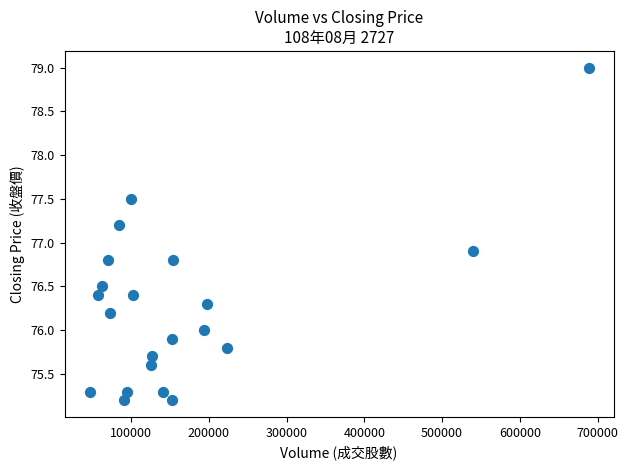

What Y value in the scatter plot is closest to 77?

76.9